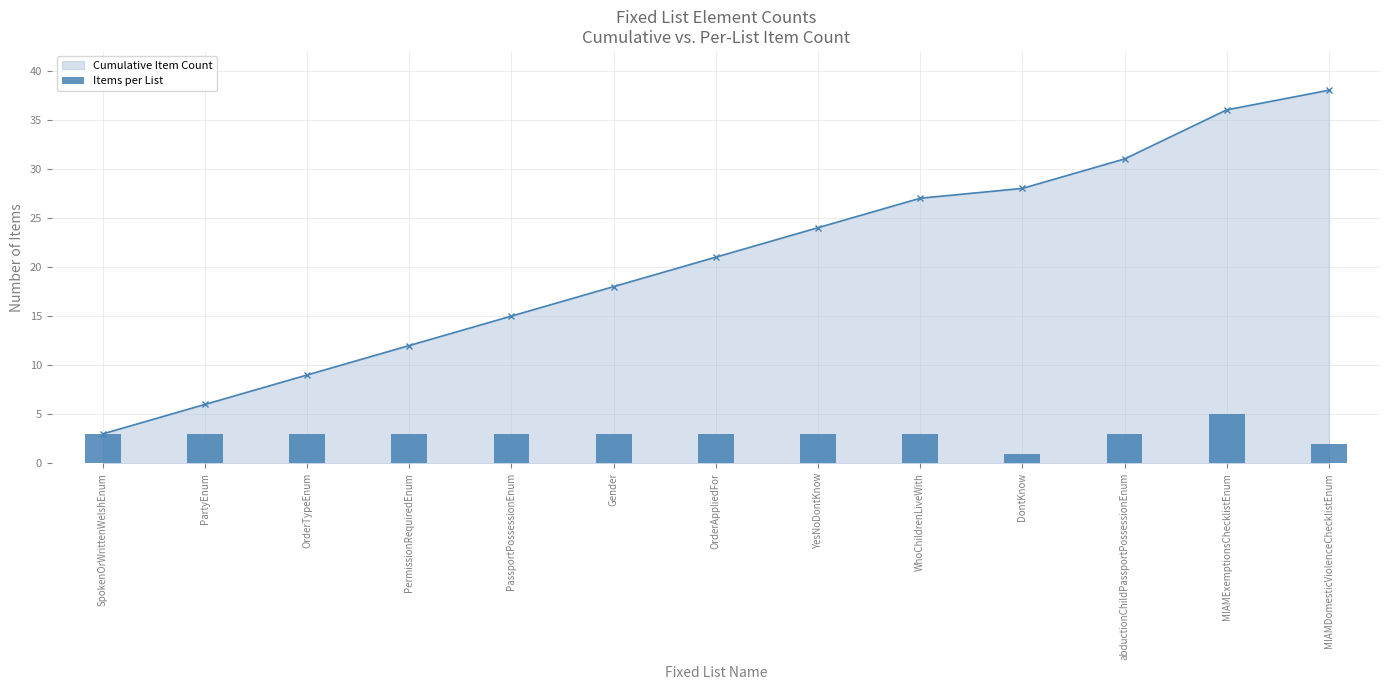

What is the lowest value of the Cumulative Item Count series?

3